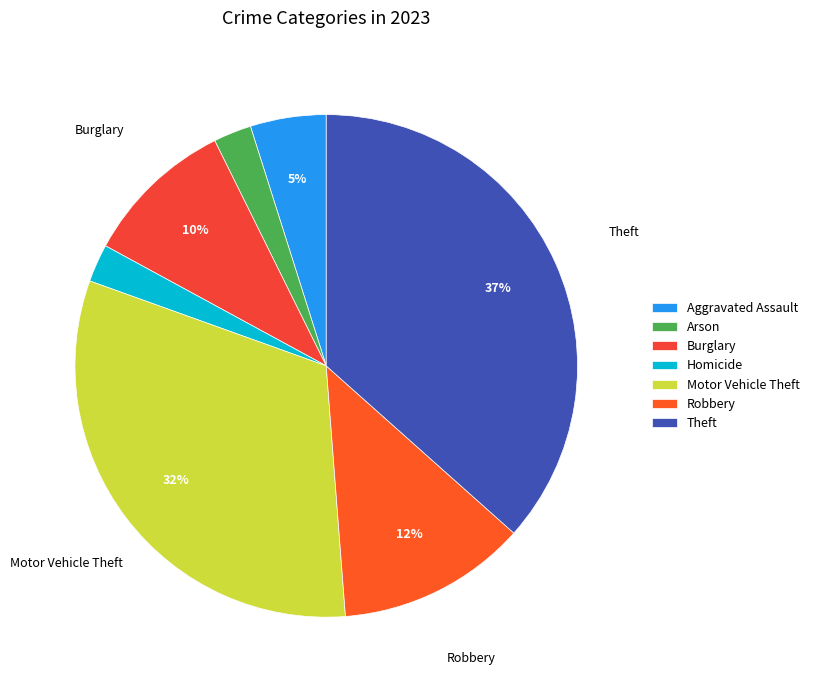

What is the largest slice in the pie chart?

Theft